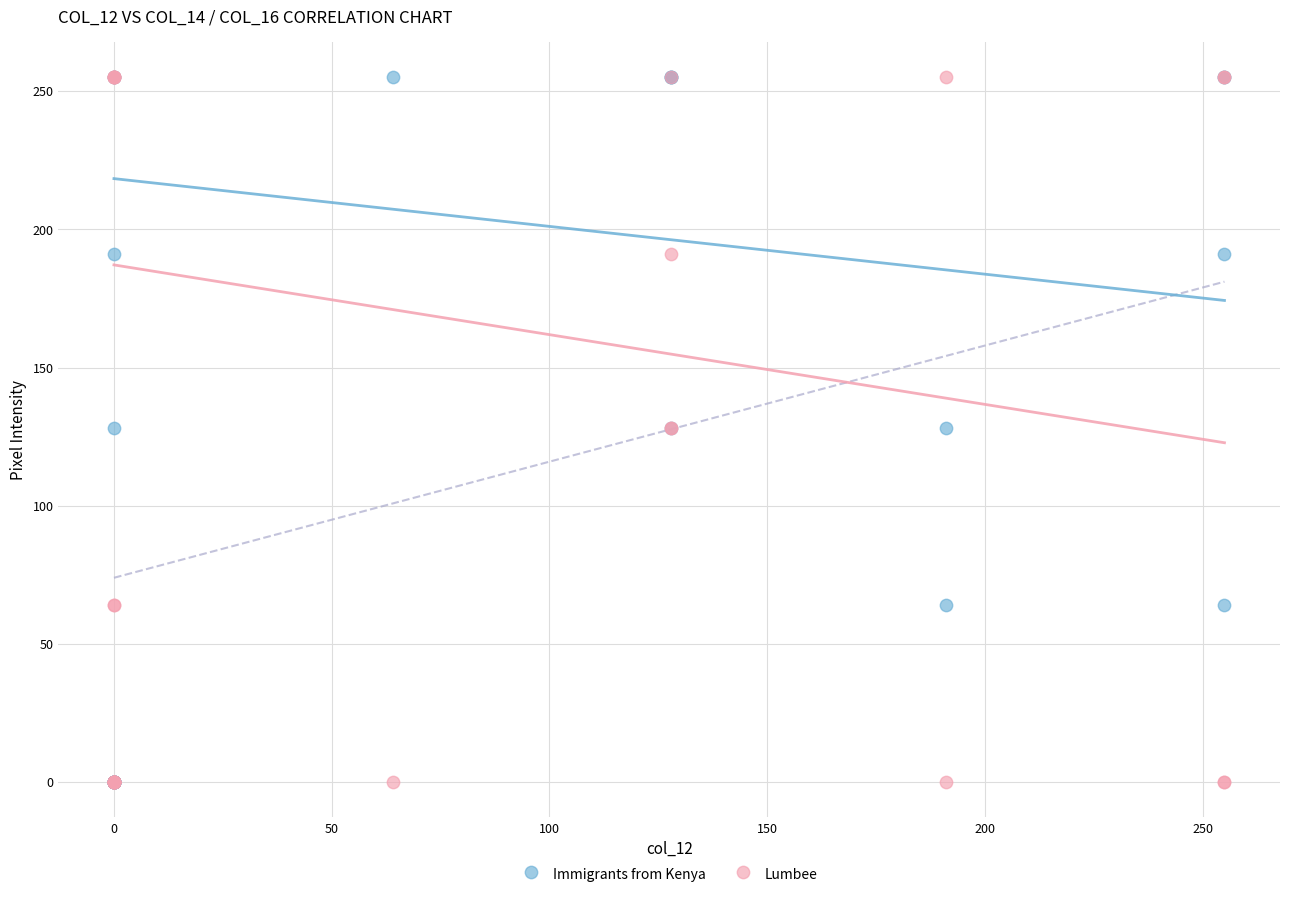

What are all the series names shown in the legend?

Immigrants from Kenya, Lumbee